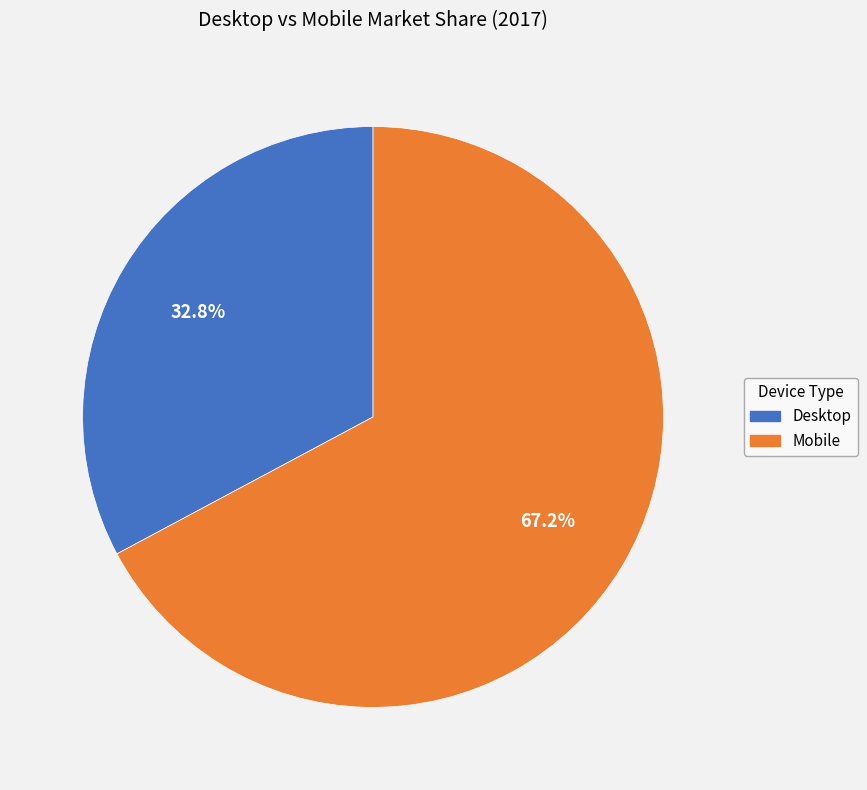

Which slice is the largest?

Mobile